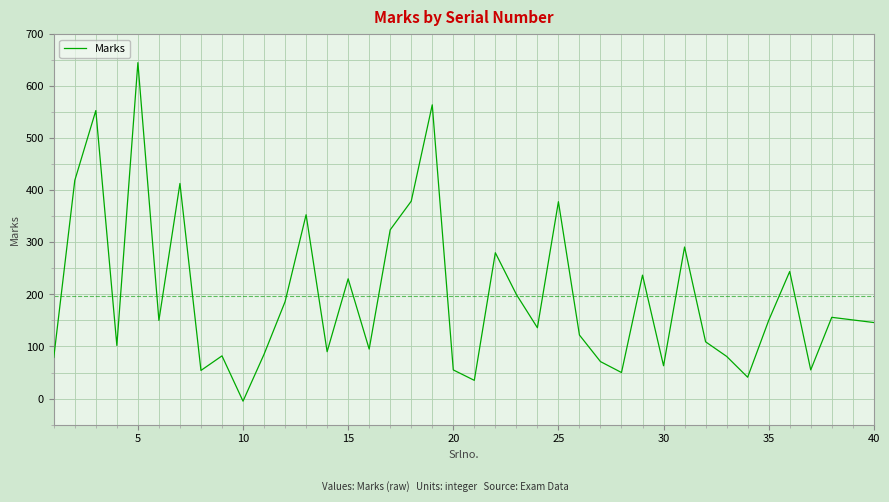

What is the greatest value displayed?

645